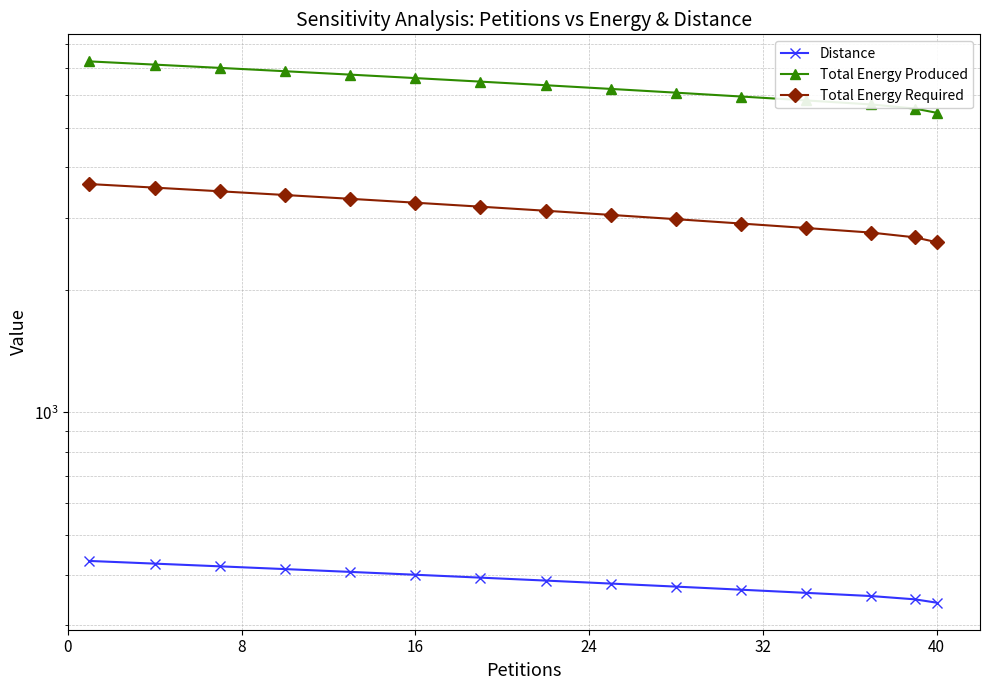

How many values in the Total Energy Produced series exceed 6353?

8